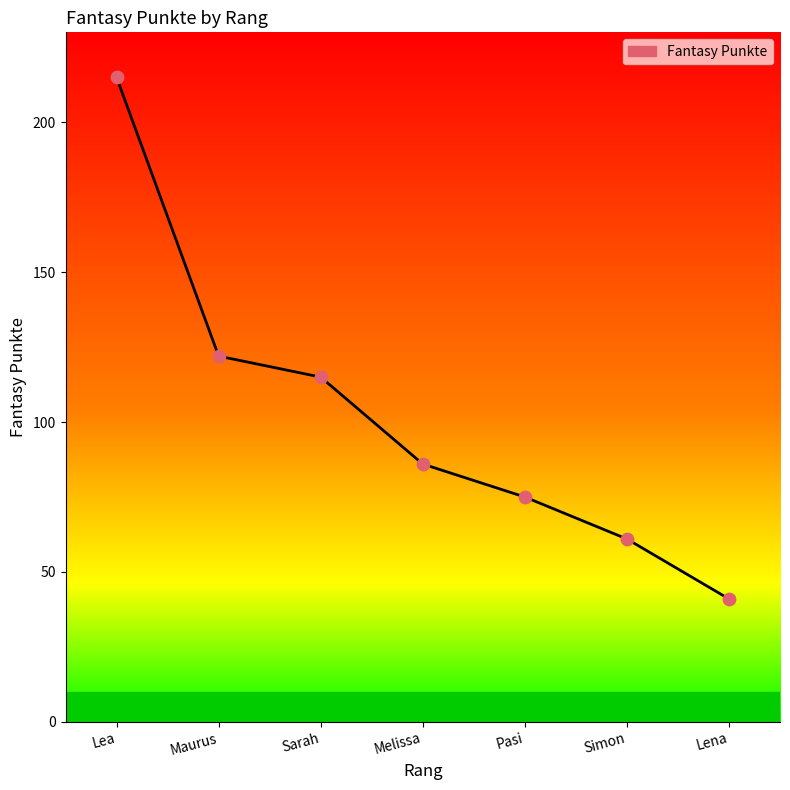

Between Simon and Maurus, which is larger?

Maurus